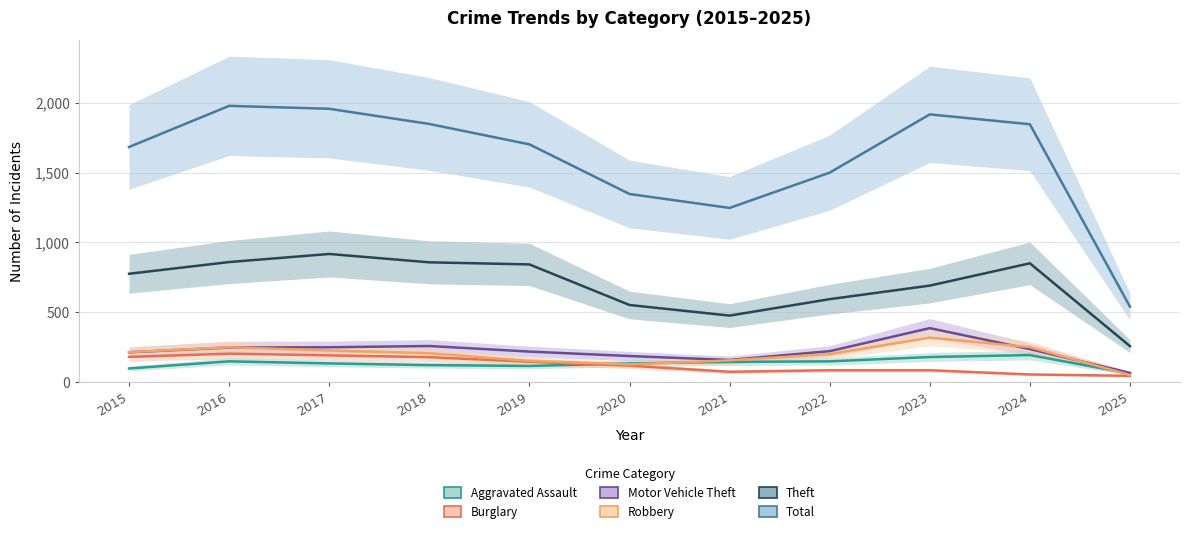

The value of Motor Vehicle Theft at 2024 is 234. True or false?

True